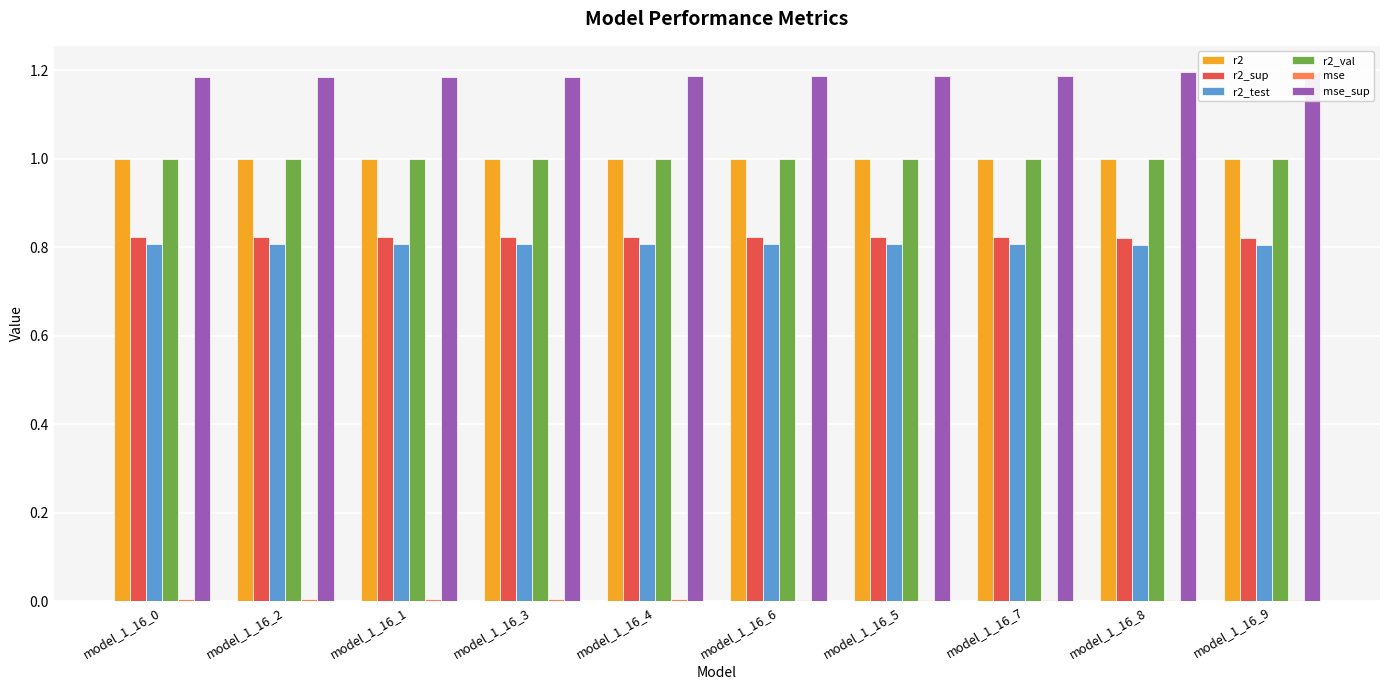

At how many categories does at least one series exceed 0?

10